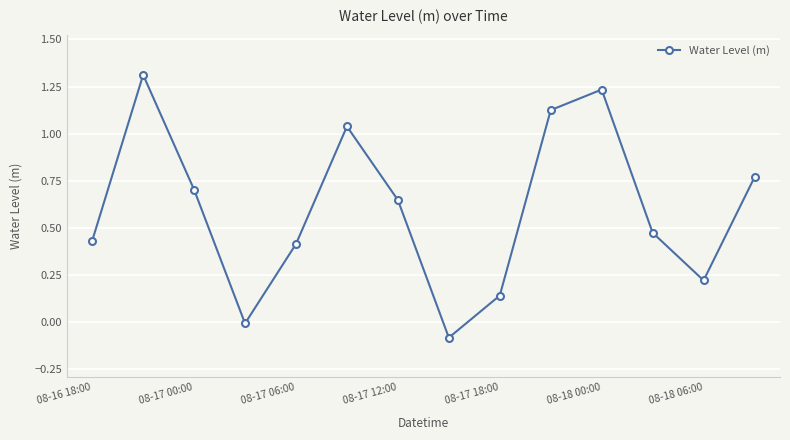

How many points are higher than both their immediate neighbors (excluding endpoints)?

3